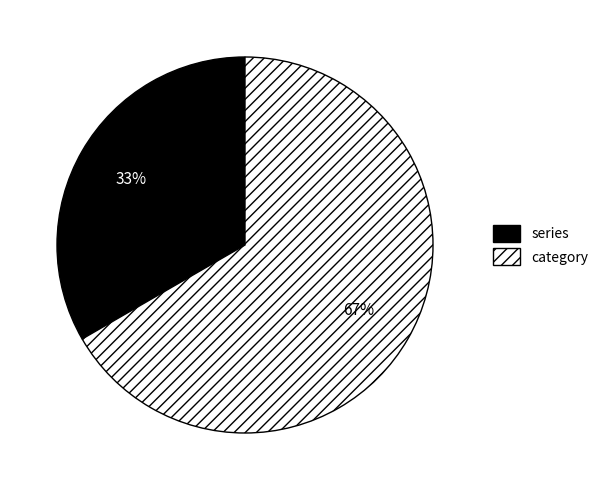

Is the sum of category and series greater than half?

Yes